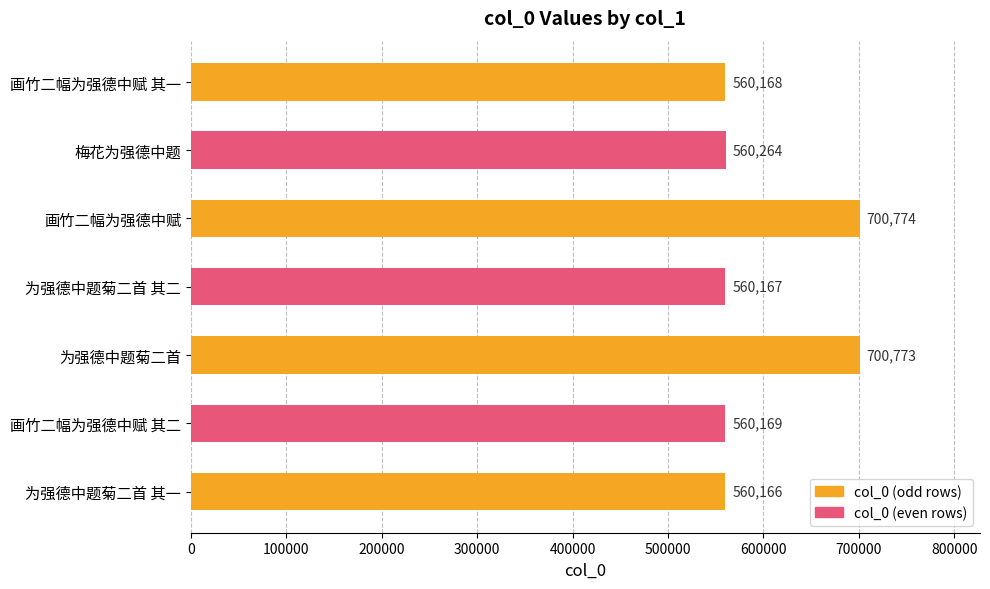

What is the minimum value shown in the chart?

560166